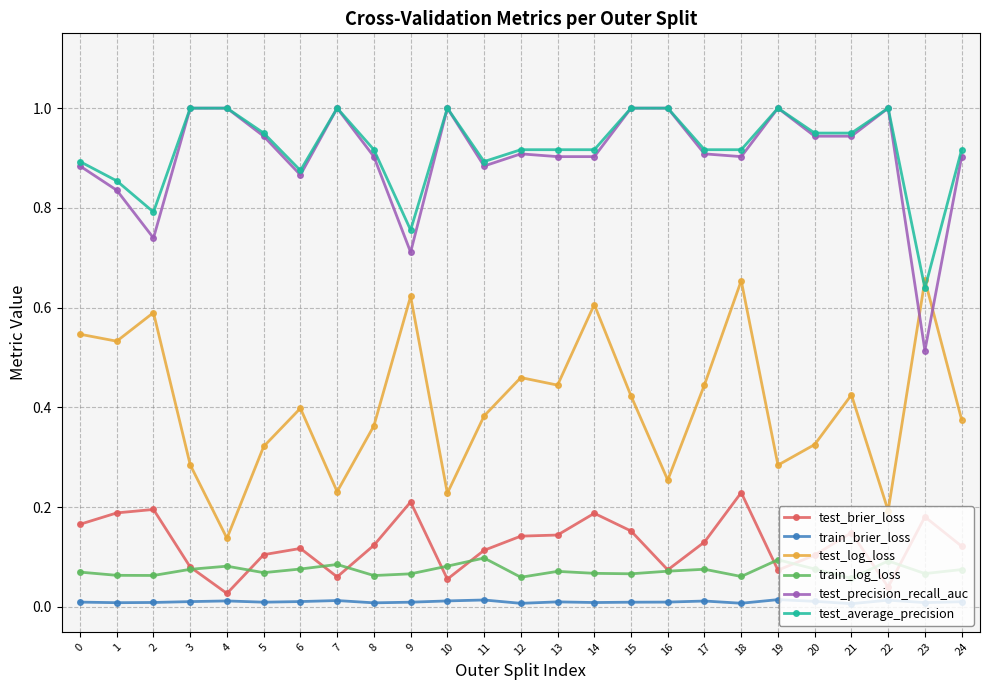

The test_log_loss series shows 0.8 at 9. True or false?

False